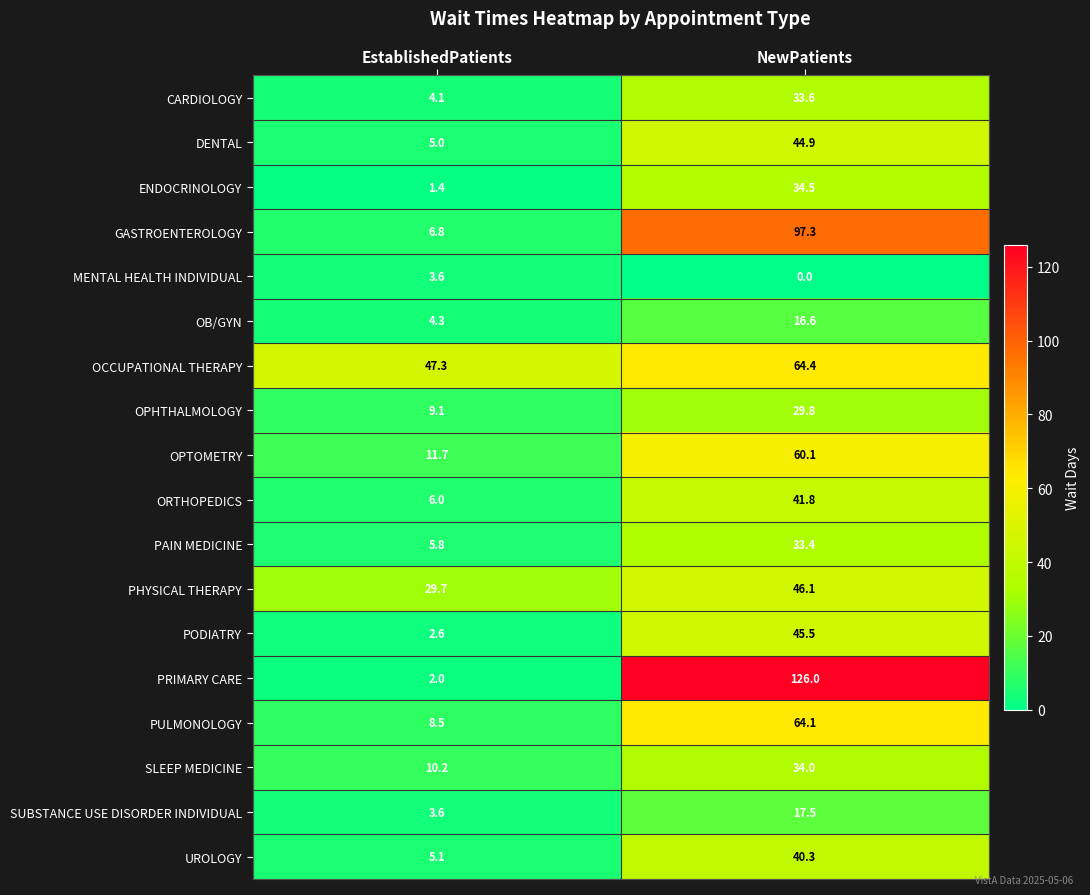

How many data points does each series have?

2